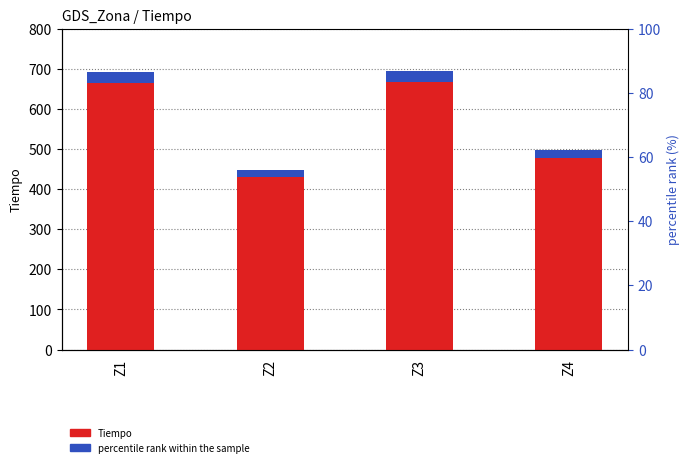

How many data points in percentile rank within the sample are less than 27?

2